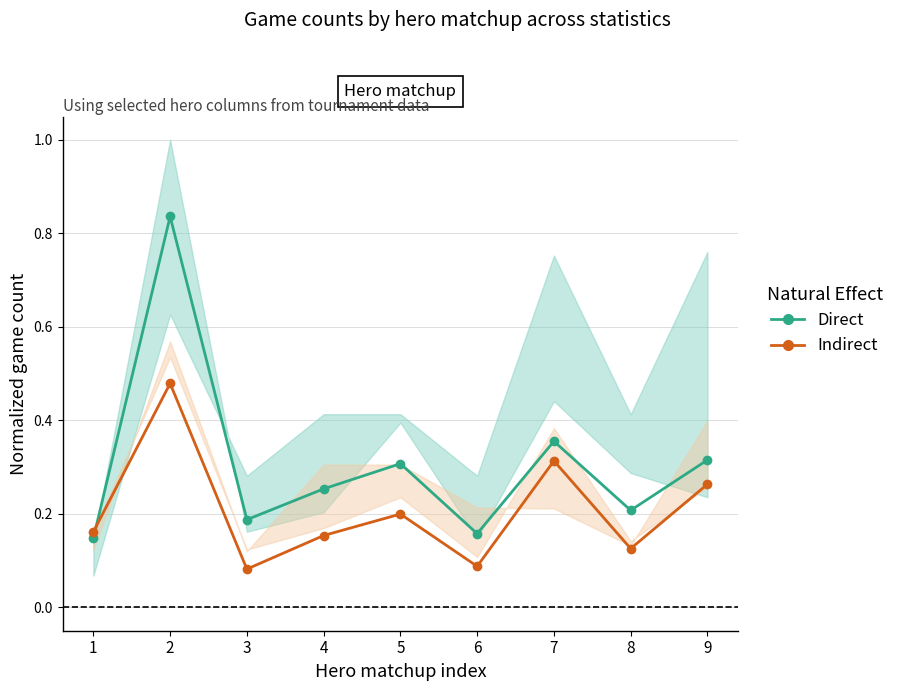

What is the difference between the maximum and minimum values in the Indirect series?

0.4